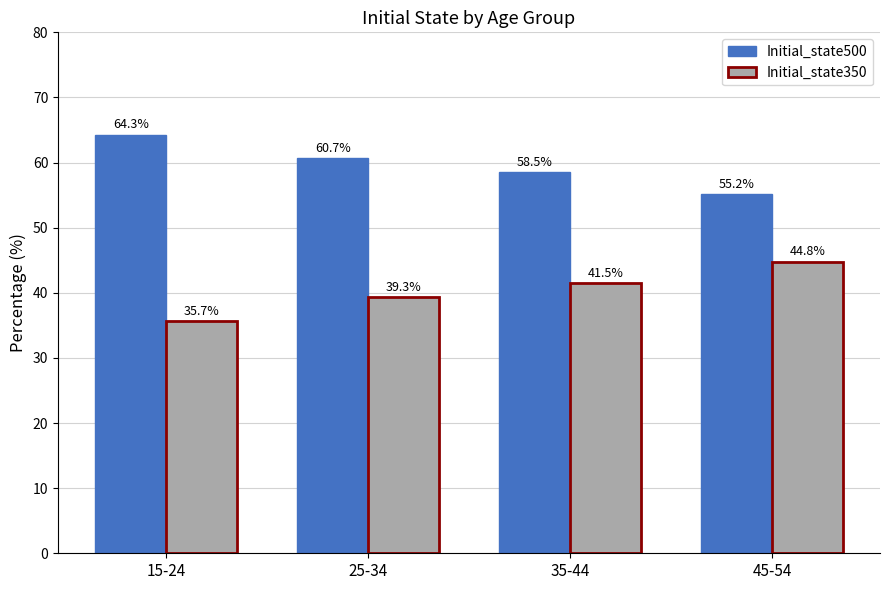

What is the difference between the highest and lowest values at 45-54?

10.4